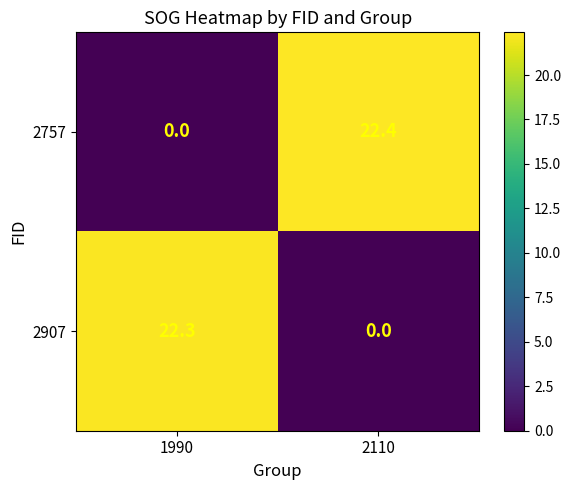

What is the spread (max minus min) of values at 2110?

22.4